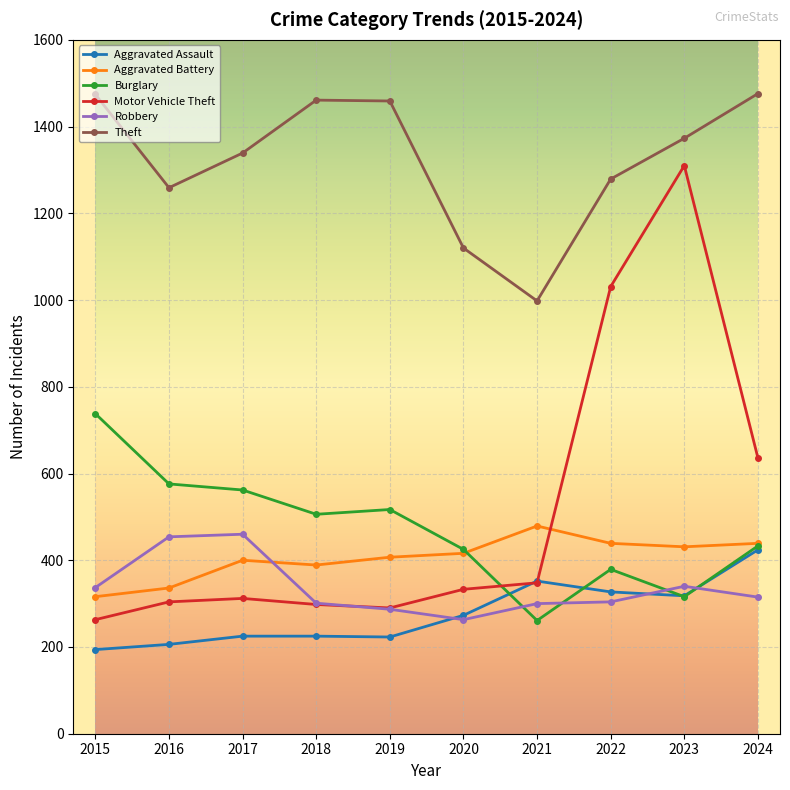

Count the number of categories in the chart.

10